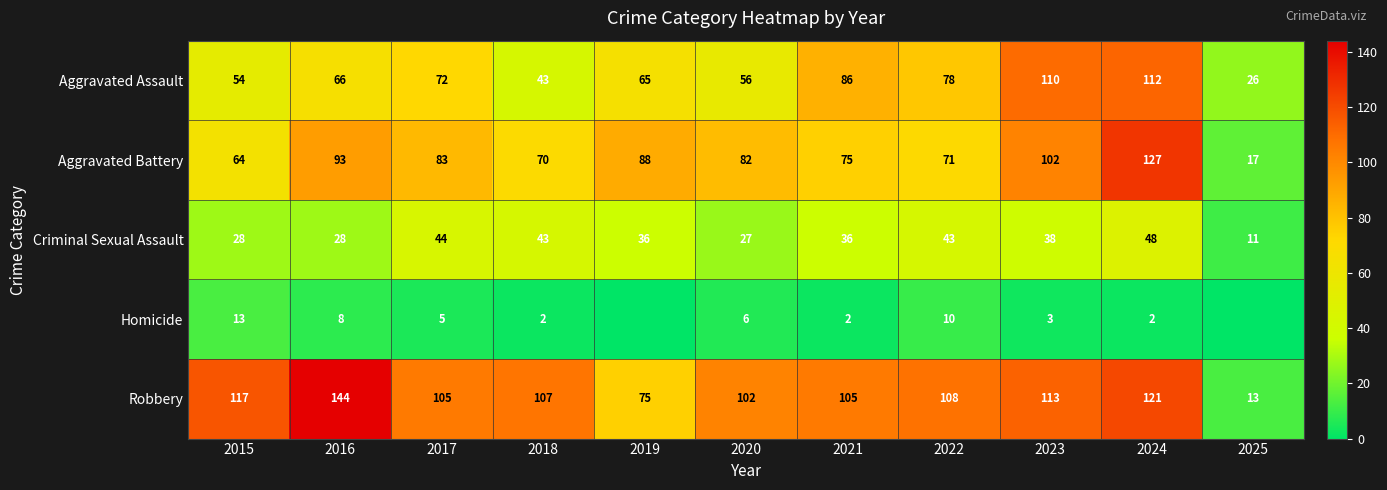

At which category does the chart reach its minimum across all series?

2019